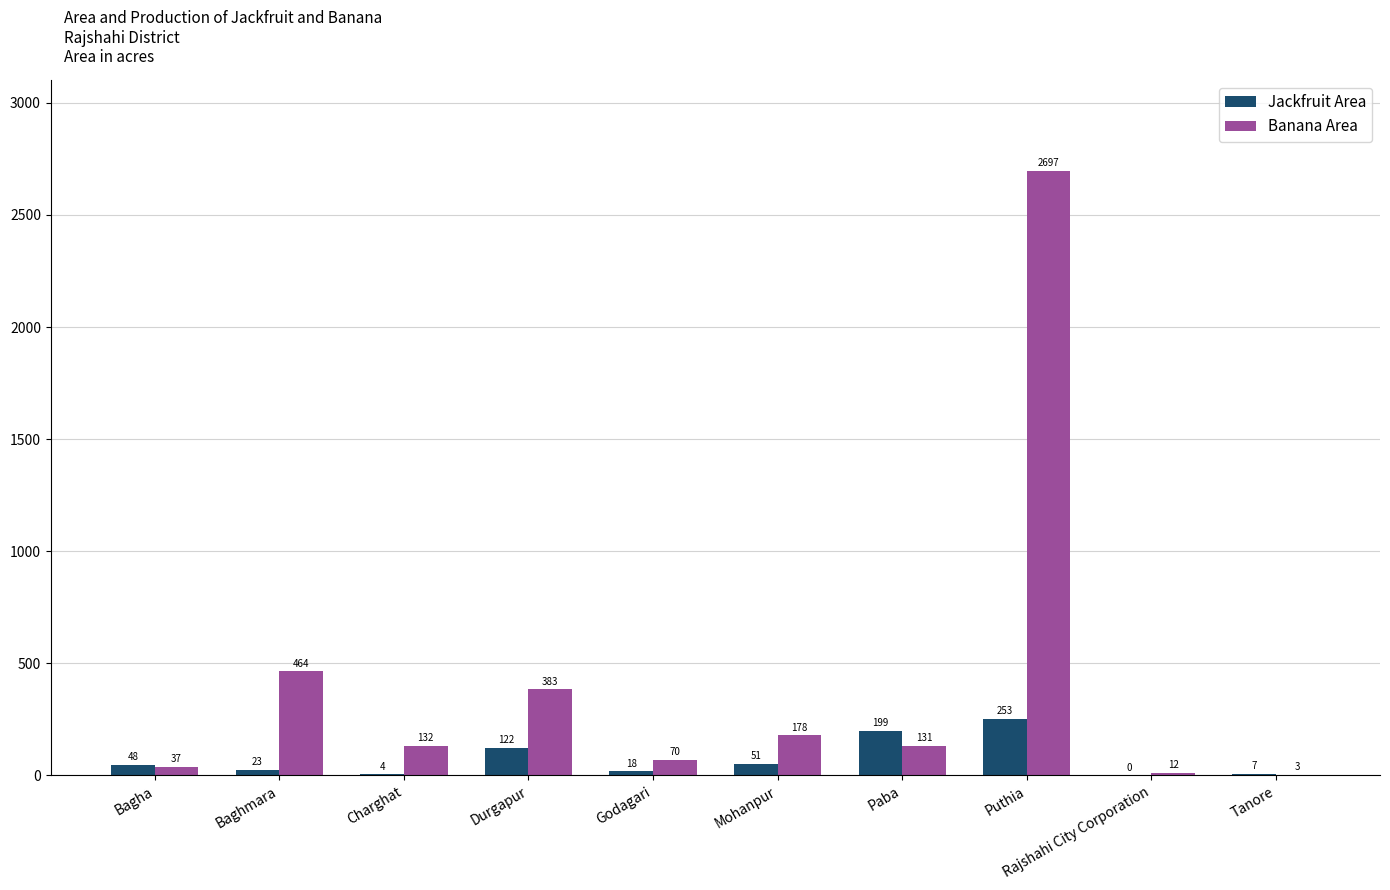

What is the greatest value displayed?

2697